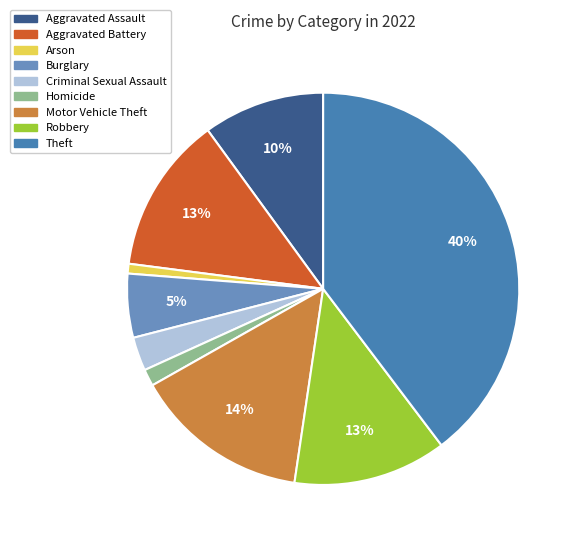

True or false: Theft accounts for 40% of the total.

True